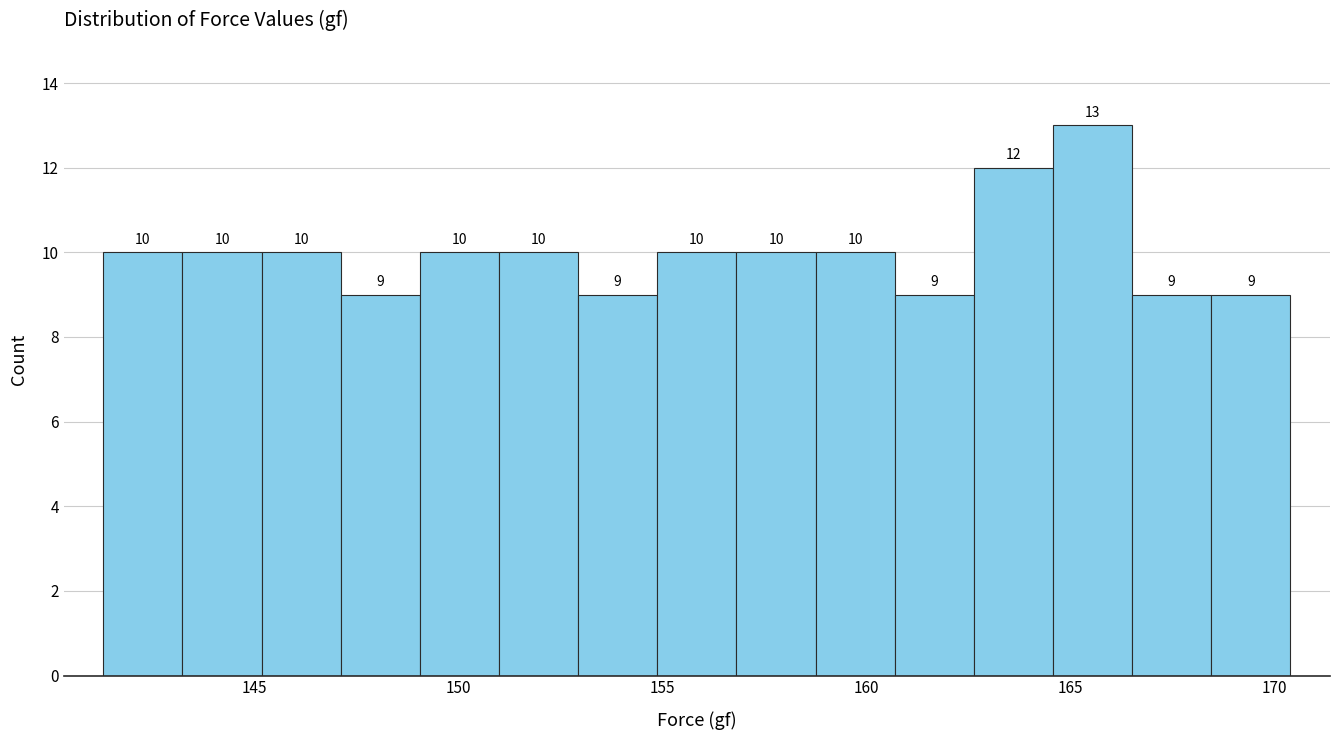

Read against the x-axis, roughly where is the centre of the tallest bar?

165.5